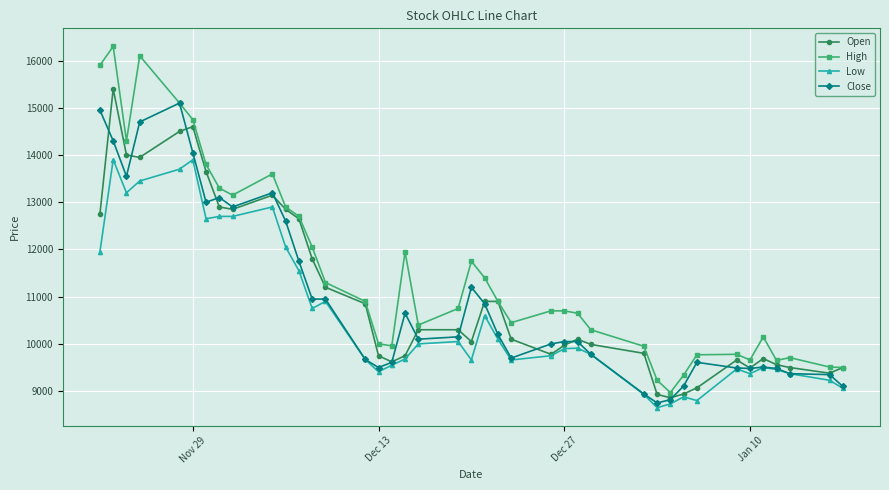

True or false: Low and High cross at least once.

False